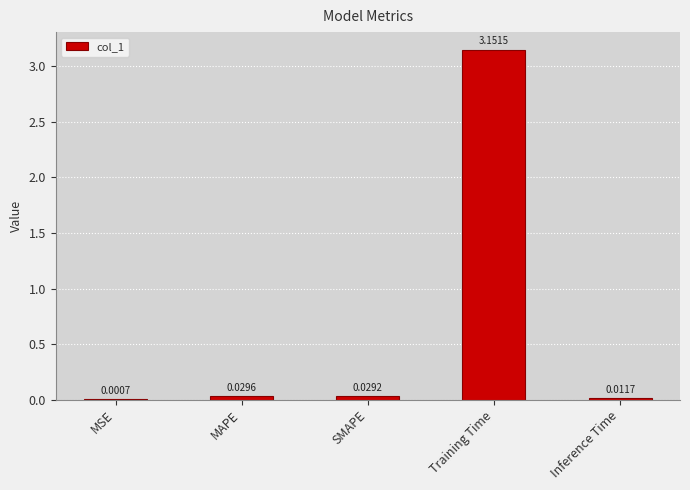

At which label is the value closest to 1?

MAPE